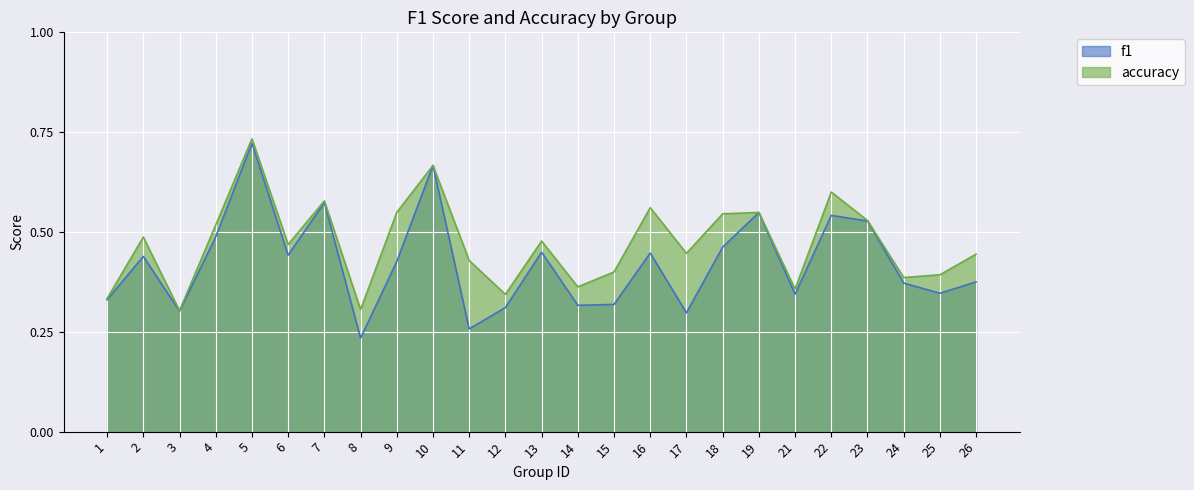

What is the maximum value for accuracy?

0.7